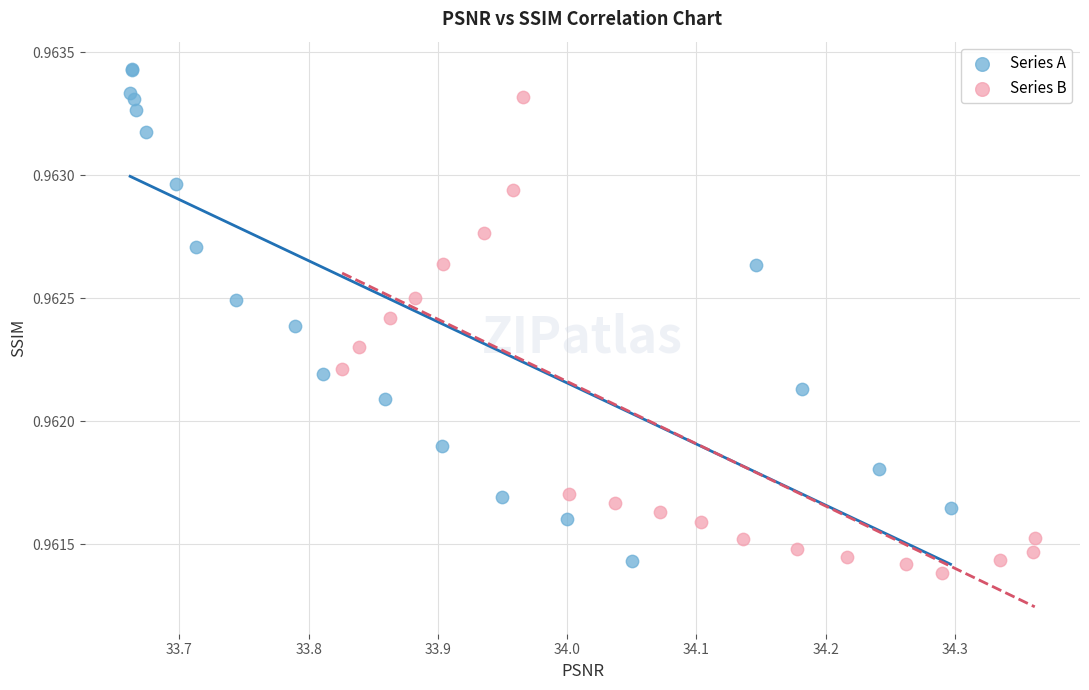

Which series reaches the minimum Y coordinate?

Series B